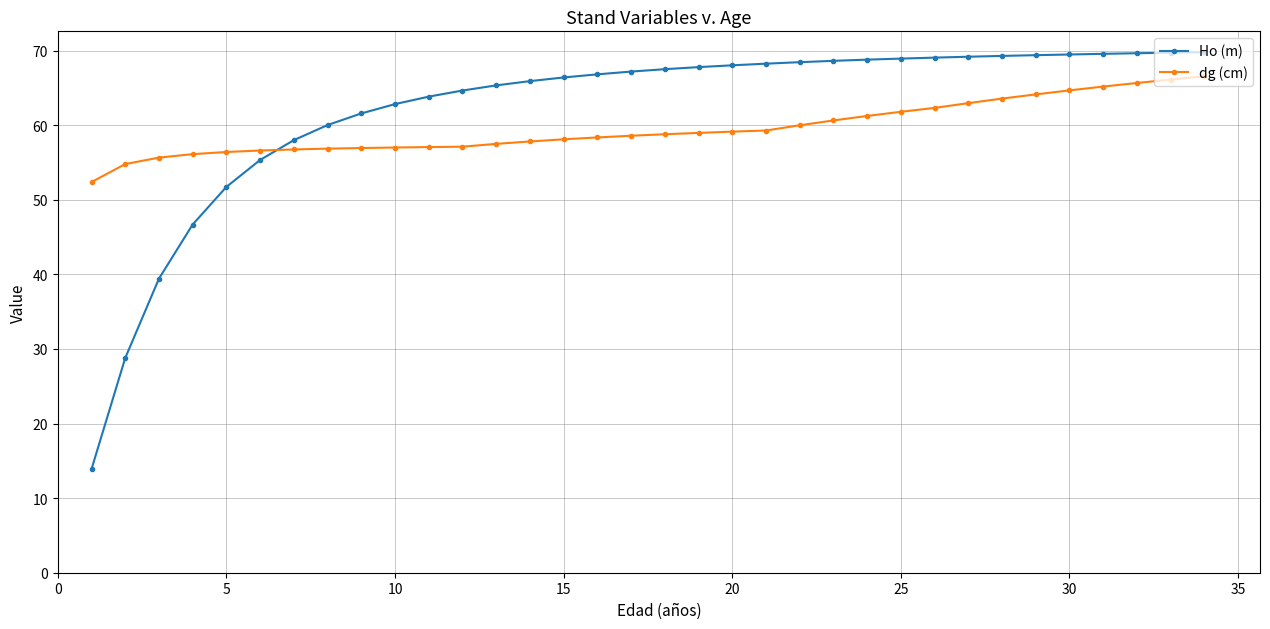

True or false: Ho (m) and dg (cm) cross at least once.

True